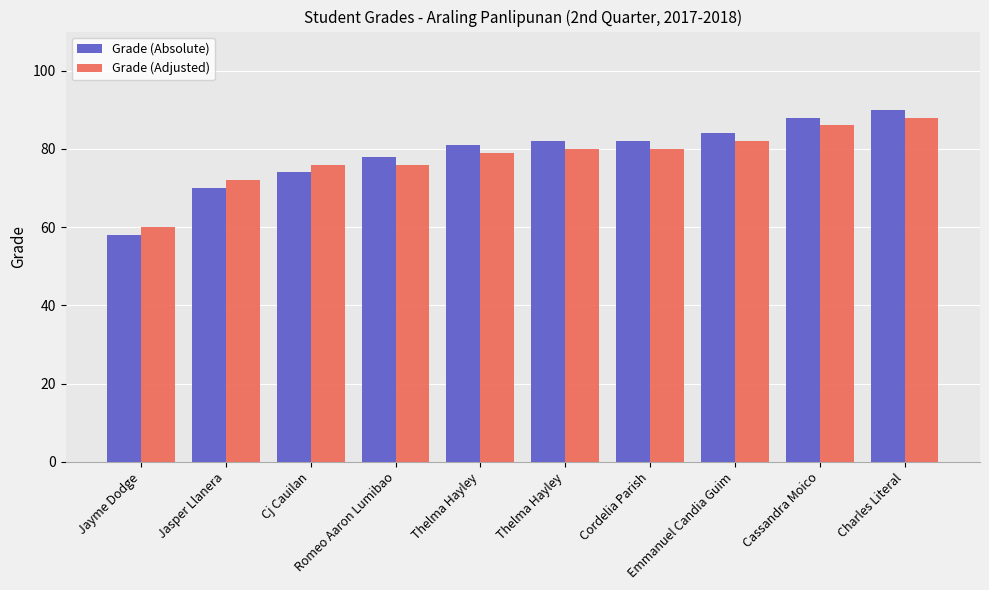

What is the average value of the Grade (Adjusted) series?

78